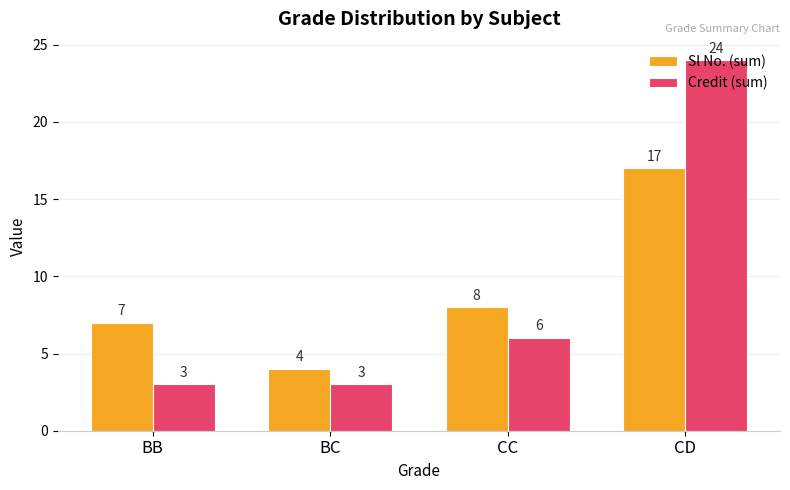

At how many categories does at least one series exceed 18?

1